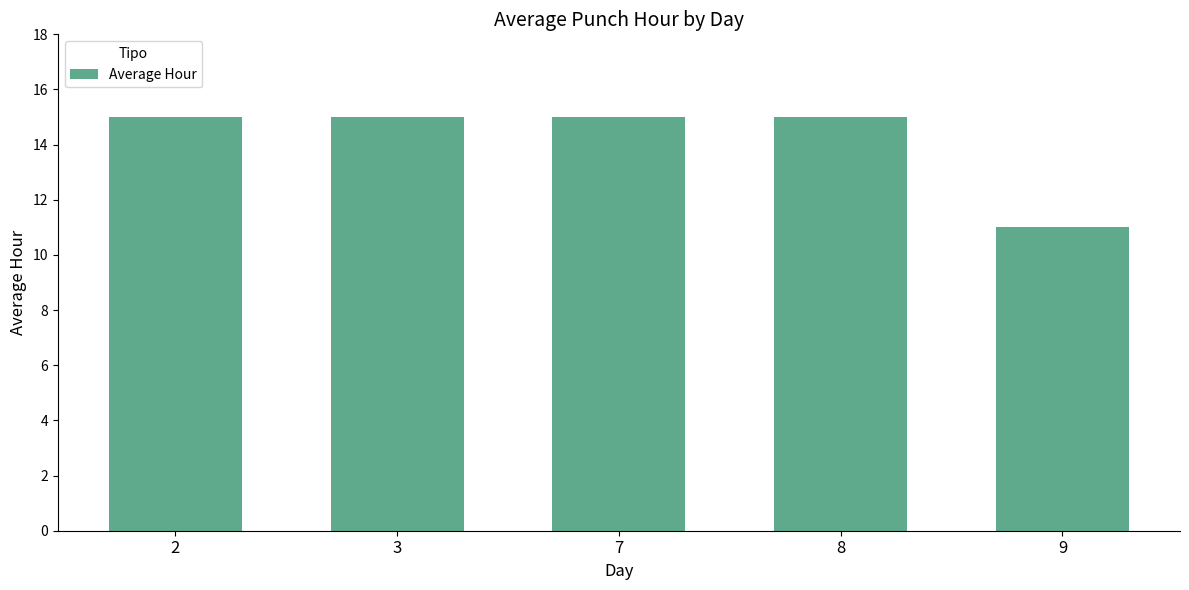

What is the average value?

14